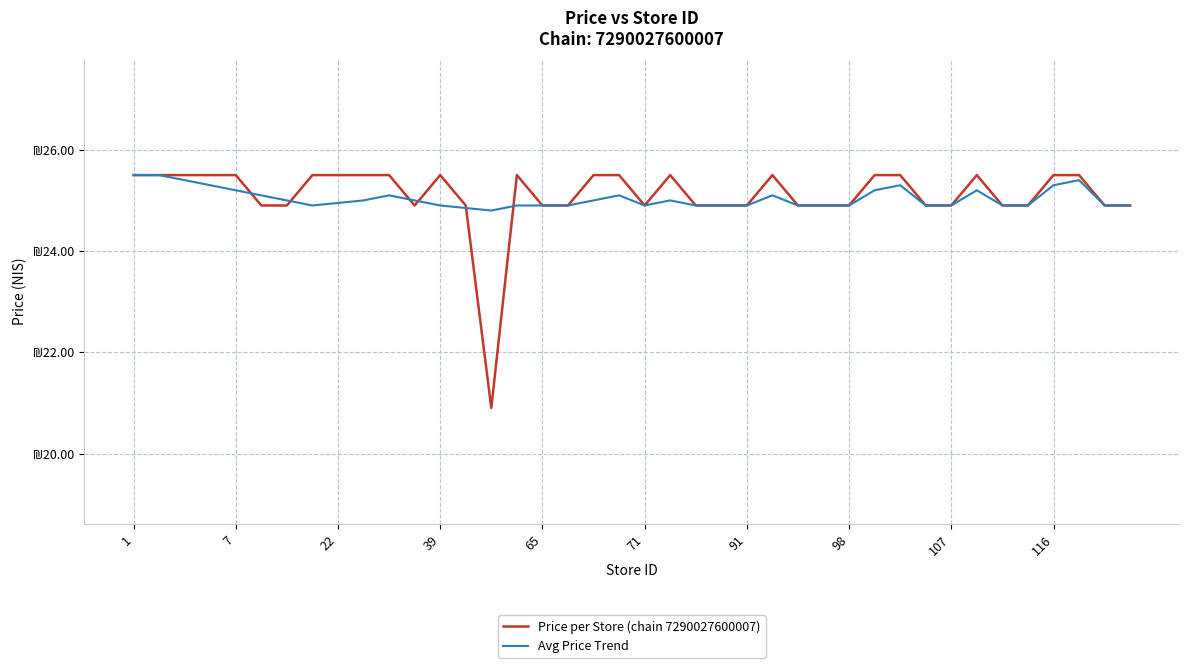

Reading right to left, transcribe all the data shown in this chart.

Price per Store (chain 7290027600007): 24.9	24.9	25.5	25.5	24.9	24.9	25.5	24.9	24.9	25.5	25.5	24.9	24.9	24.9	25.5	24.9	24.9	24.9	25.5	24.9	25.5	25.5	24.9	24.9	25.5	20.9	24.9	25.5	24.9	25.5	25.5	25.5	25.5	24.9	24.9	25.5	25.5	25.5	25.5	25.5
Avg Price Trend: 24.9	24.9	25.4	25.3	24.9	24.9	25.2	24.9	24.9	25.3	25.2	24.9	24.9	24.9	25.1	24.9	24.9	24.9	25.0	24.9	25.1	25.0	24.9	24.9	24.9	24.8	24.9	24.9	25.0	25.1	25.0	24.9	24.9	25.0	25.1	25.2	25.3	25.4	25.5	25.5